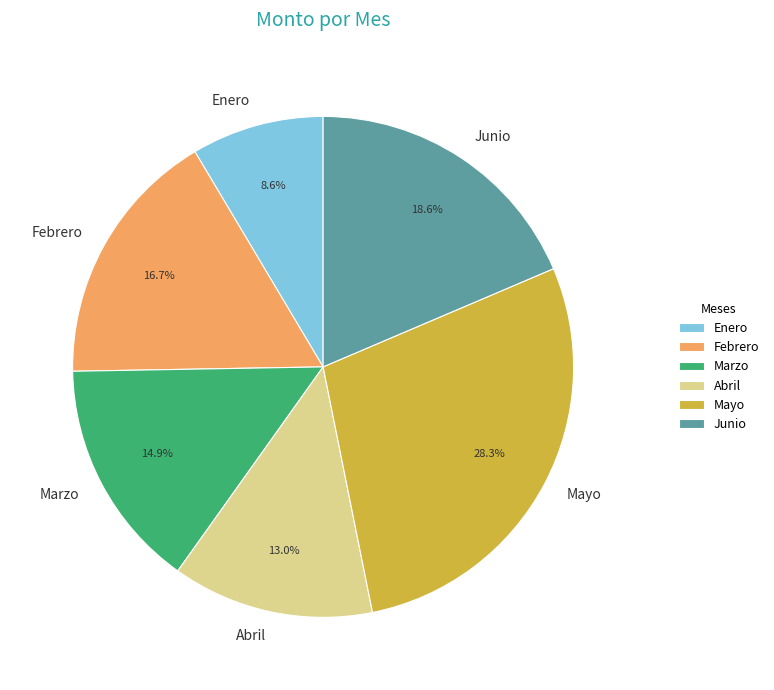

Is it true that Enero is 1% of the pie?

False